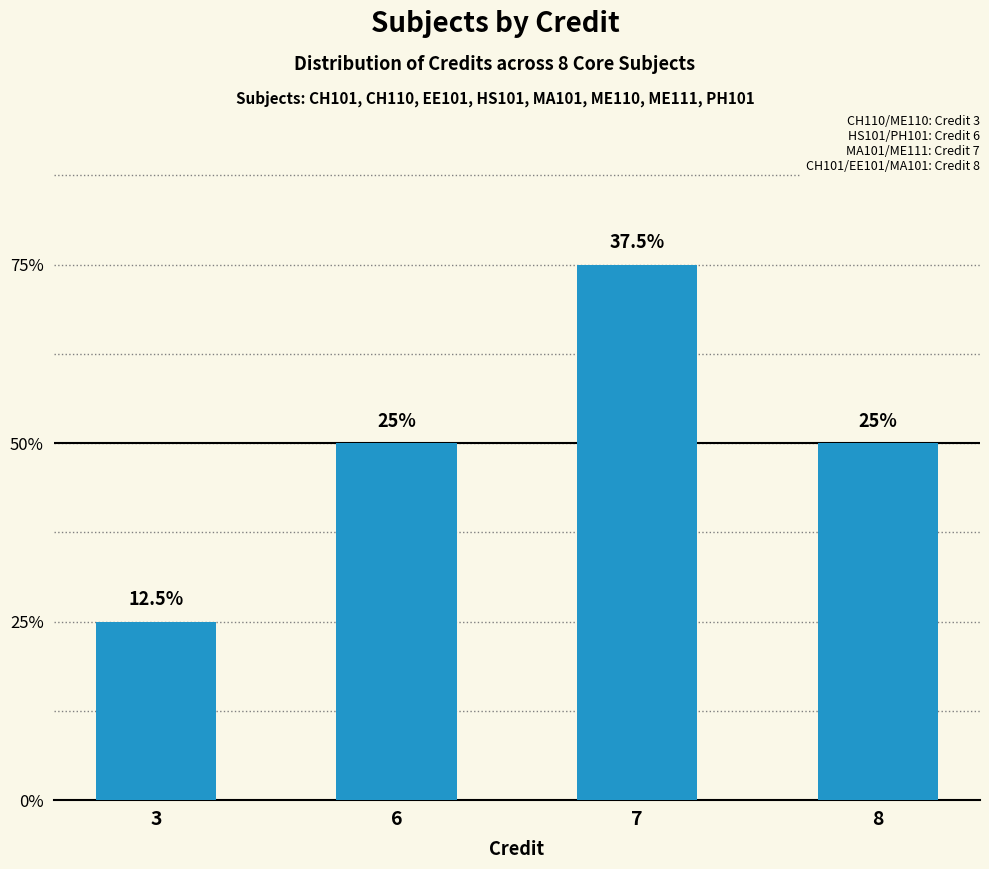

Are the bars horizontal?

No